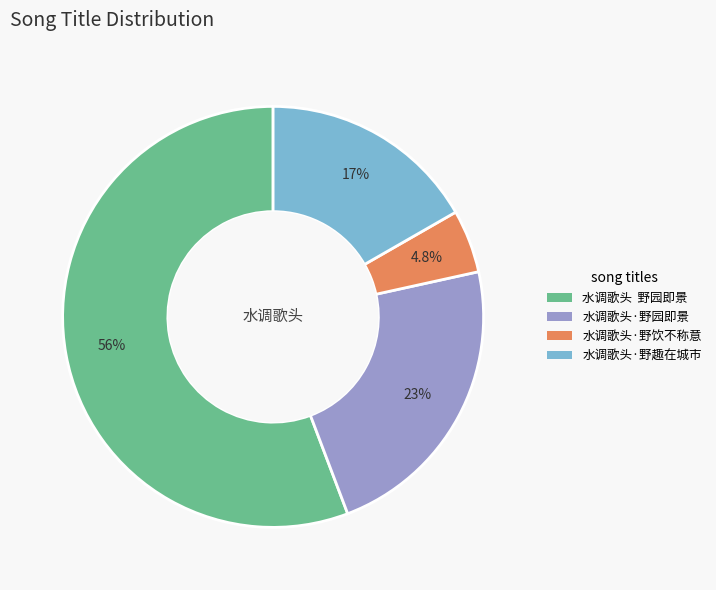

Does 水调歌头·野趣在城市 account for over 50% of the chart?

No